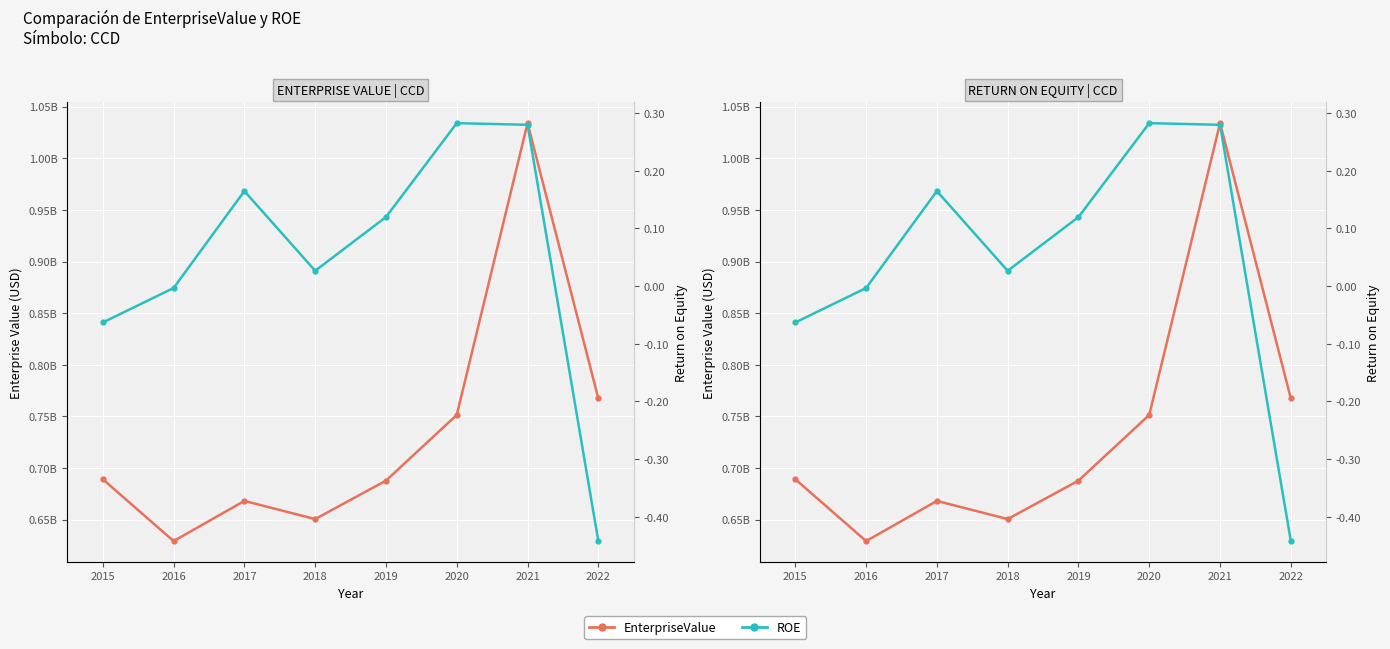

Is the value of EnterpriseValue at 2021 greater than the value of ROE at 2016?

Yes